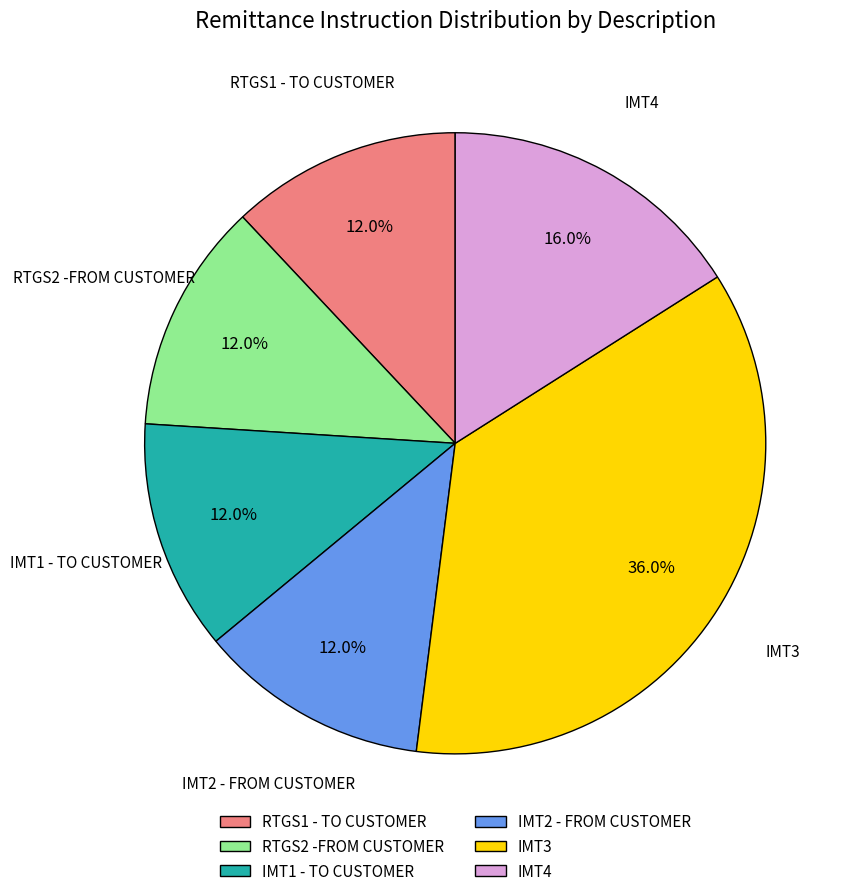

What is the ratio of the value at IMT2 - FROM CUSTOMER to the value at IMT3?

0.3